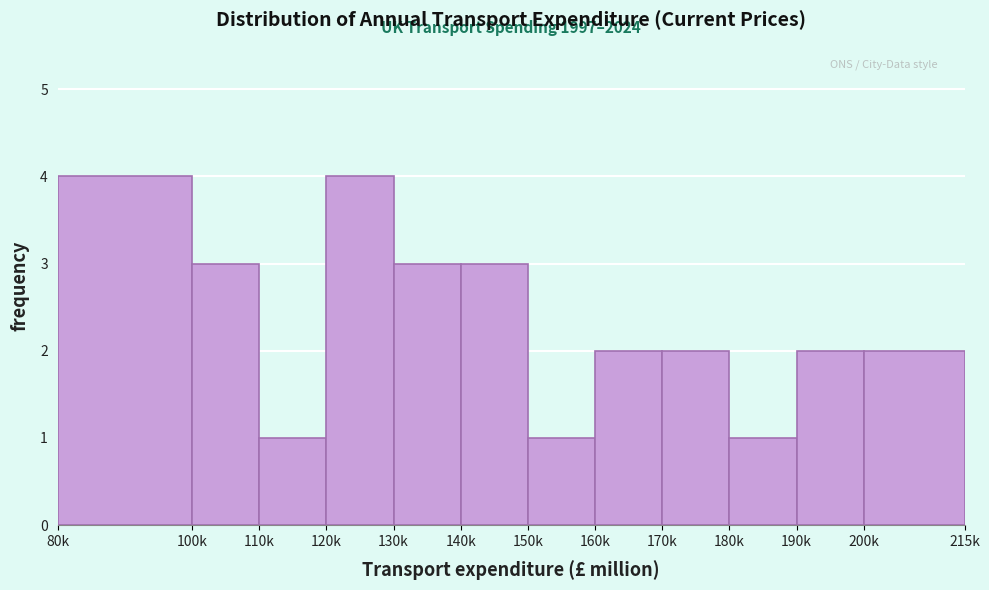

Reading left to right, what are all the values shown in this chart?

4	3	1	4	3	3	1	2	2	1	2	2